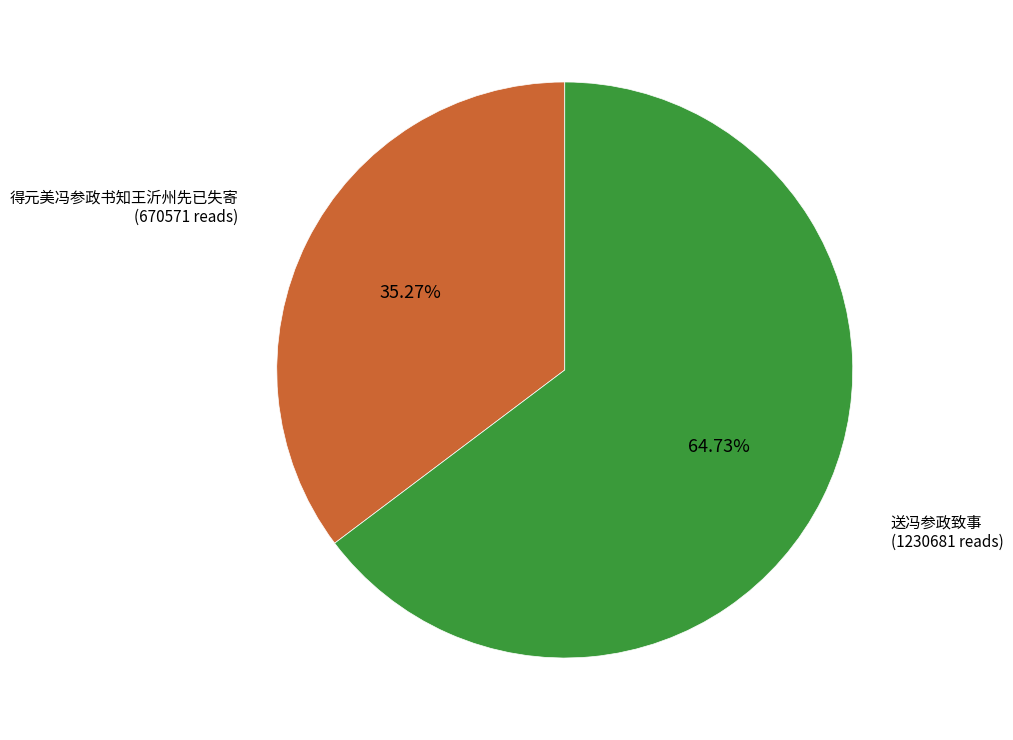

Is there a majority slice in this chart?

Yes